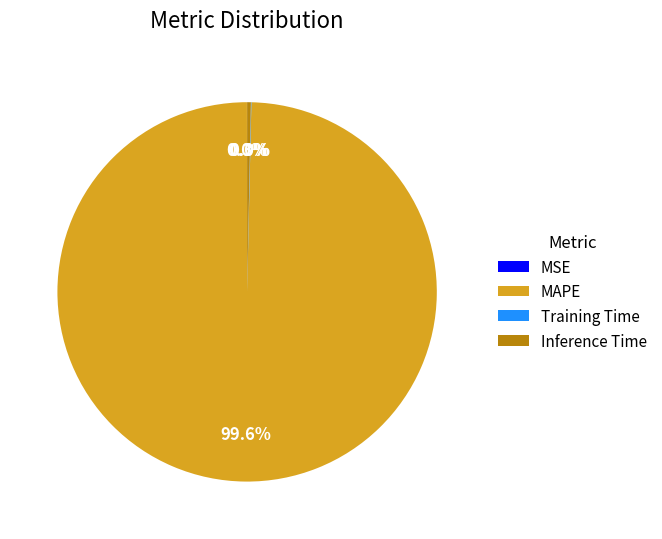

Is it true that Inference Time is 0% of the pie?

True